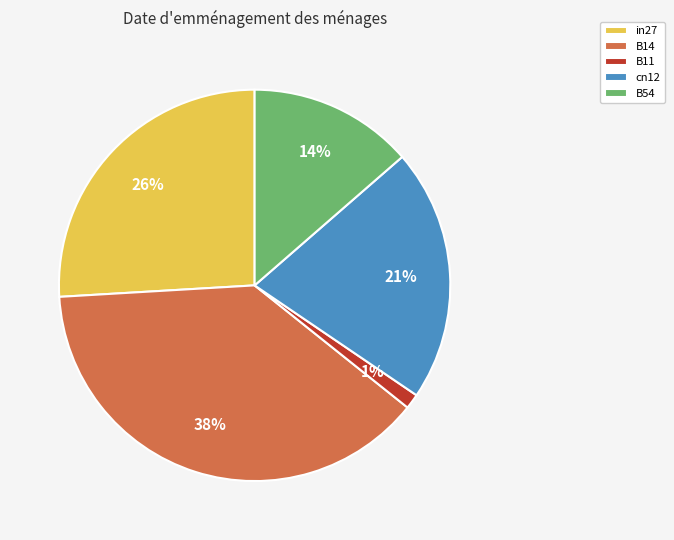

Rank the categories by value from highest to lowest.

B14, in27, cn12, B54, B11